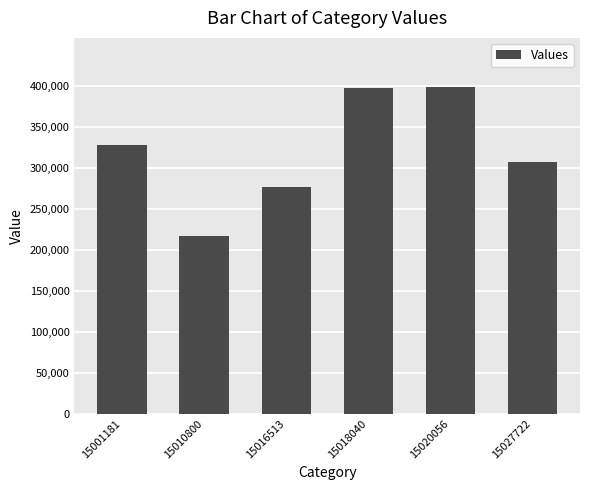

What is the sum of the values at 15001181 and 15027722?

635048